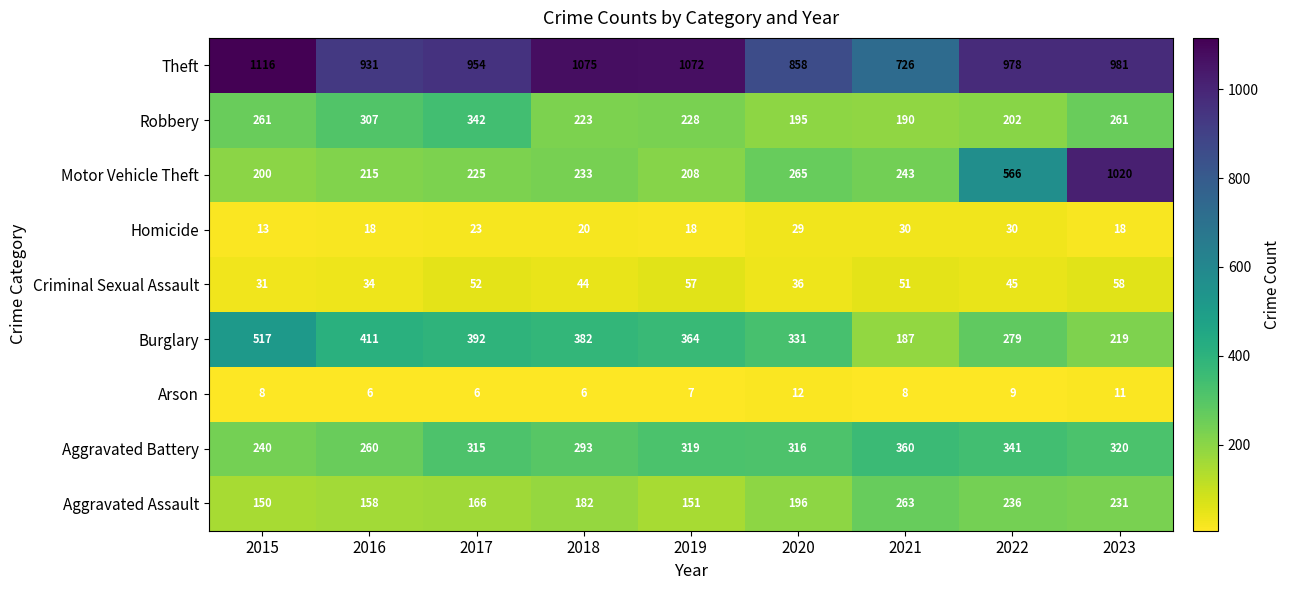

At which category does the chart reach its peak across all series?

2015